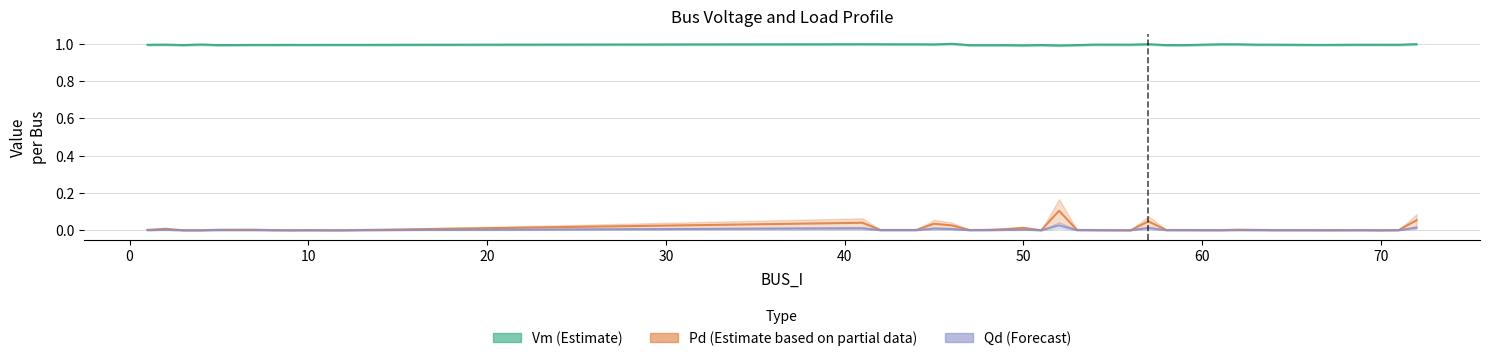

Is it true that Pd (Estimate based on partial data) equals 0.2 at 21?

False